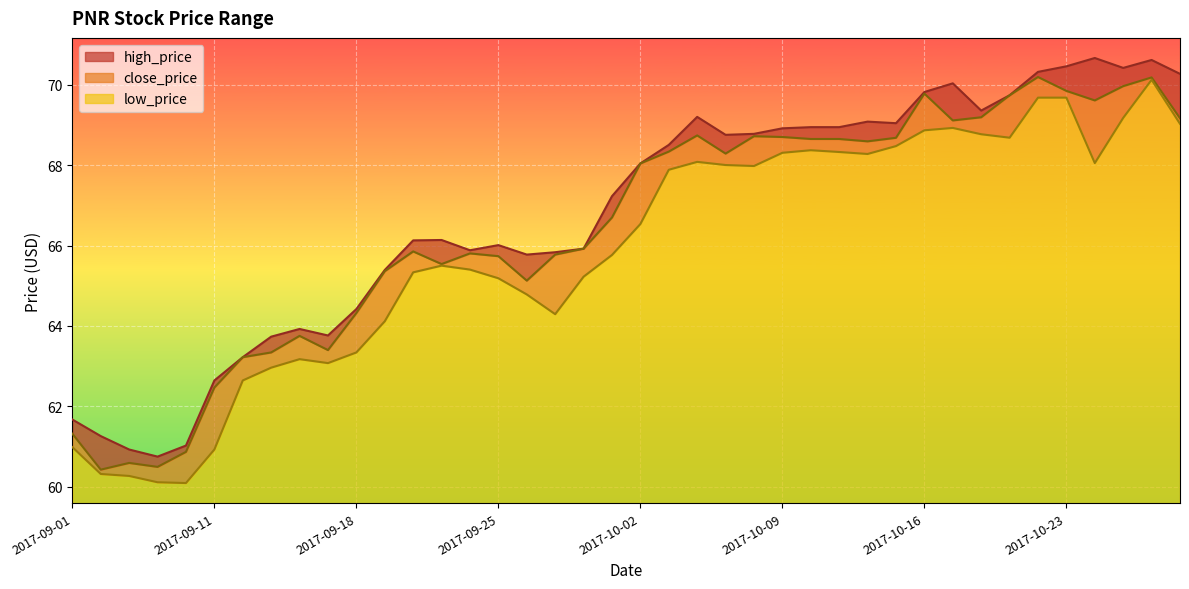

Is the value of low_price at 2017-10-13 greater than the value of high_price at 2017-09-06?

Yes